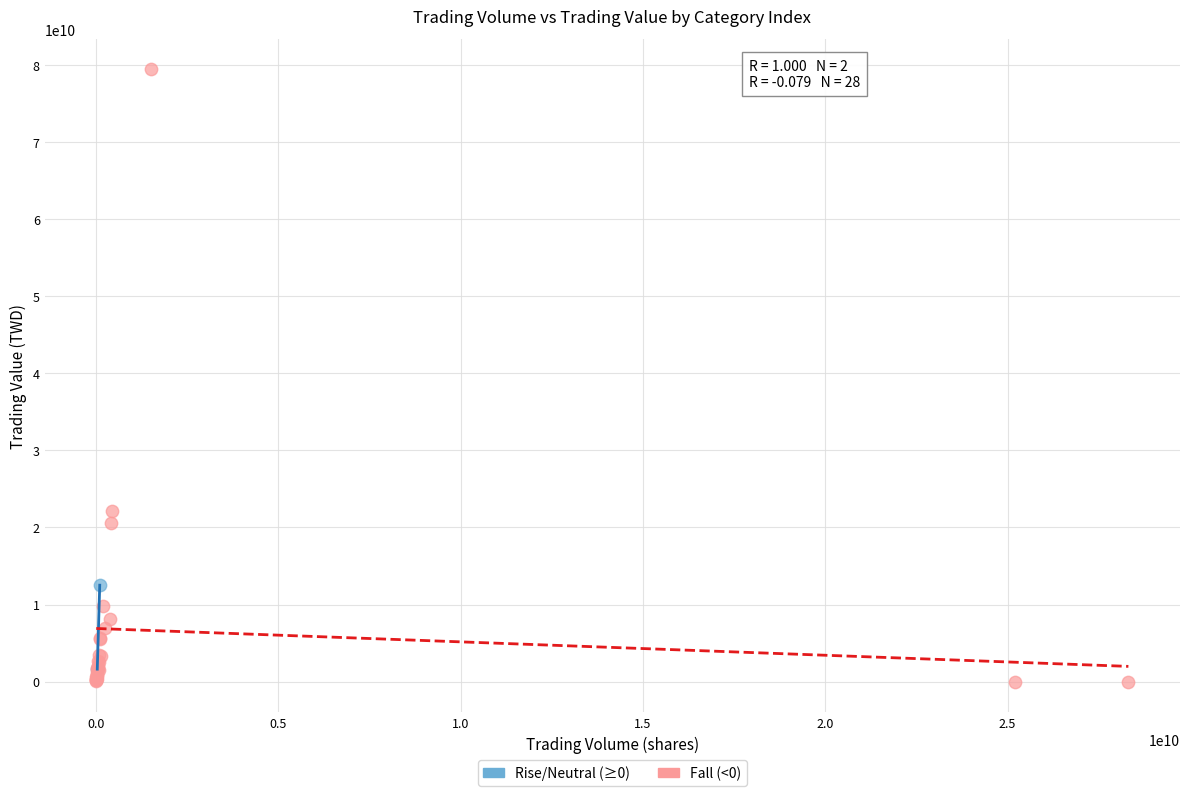

Which series contains the highest Y value?

Fall (<0)